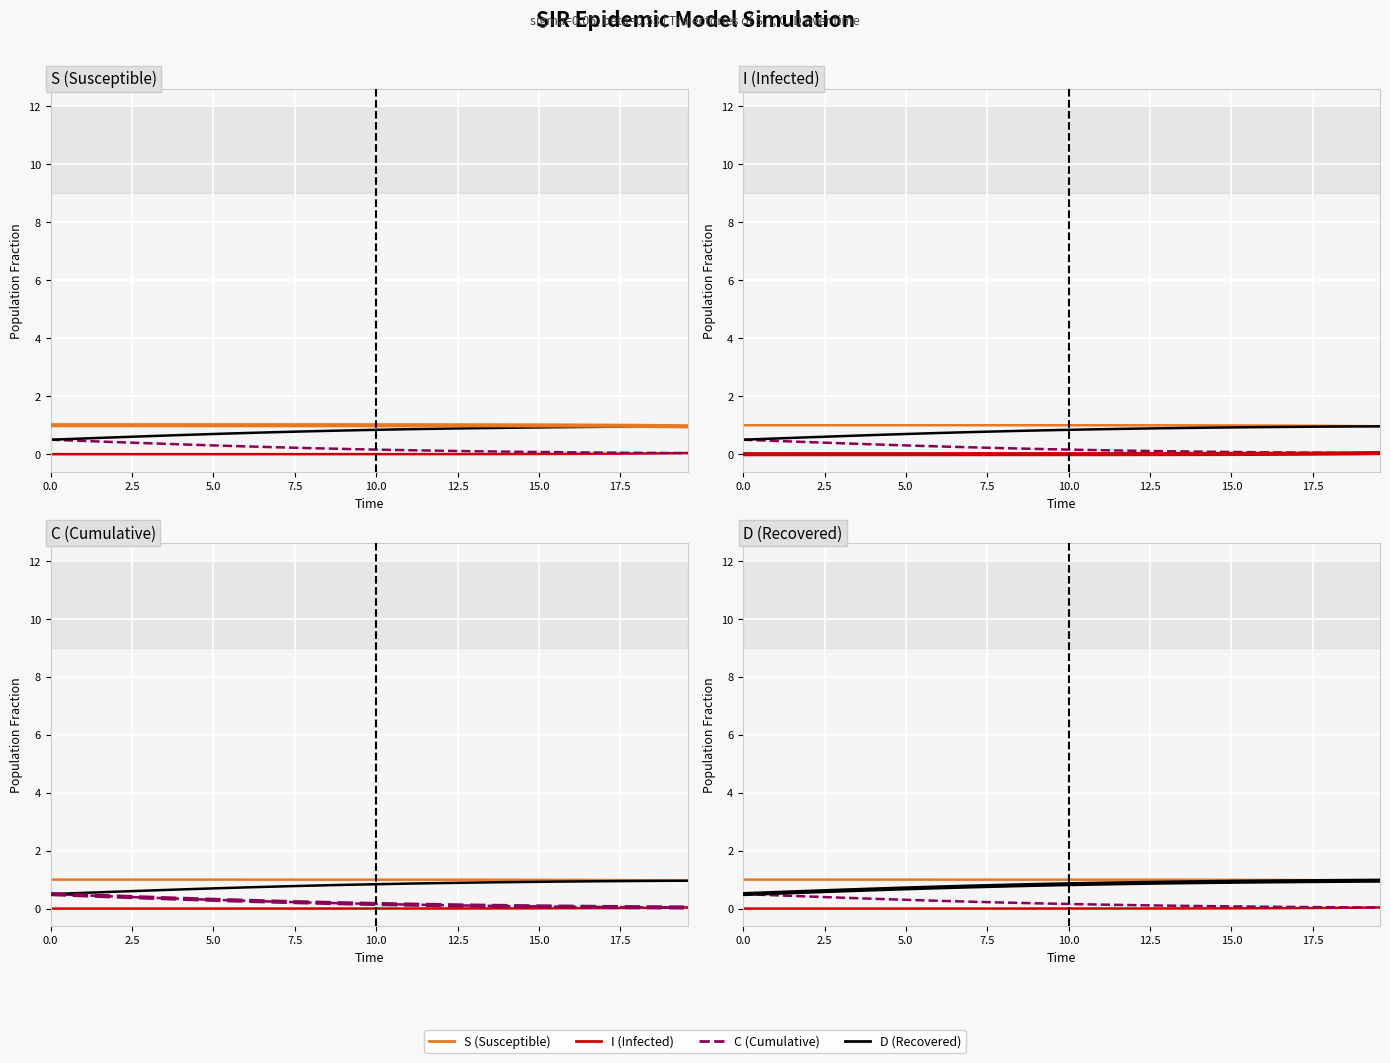

True or false: I (Infected) has a value of 0.0 at 14.548494983277592.

True